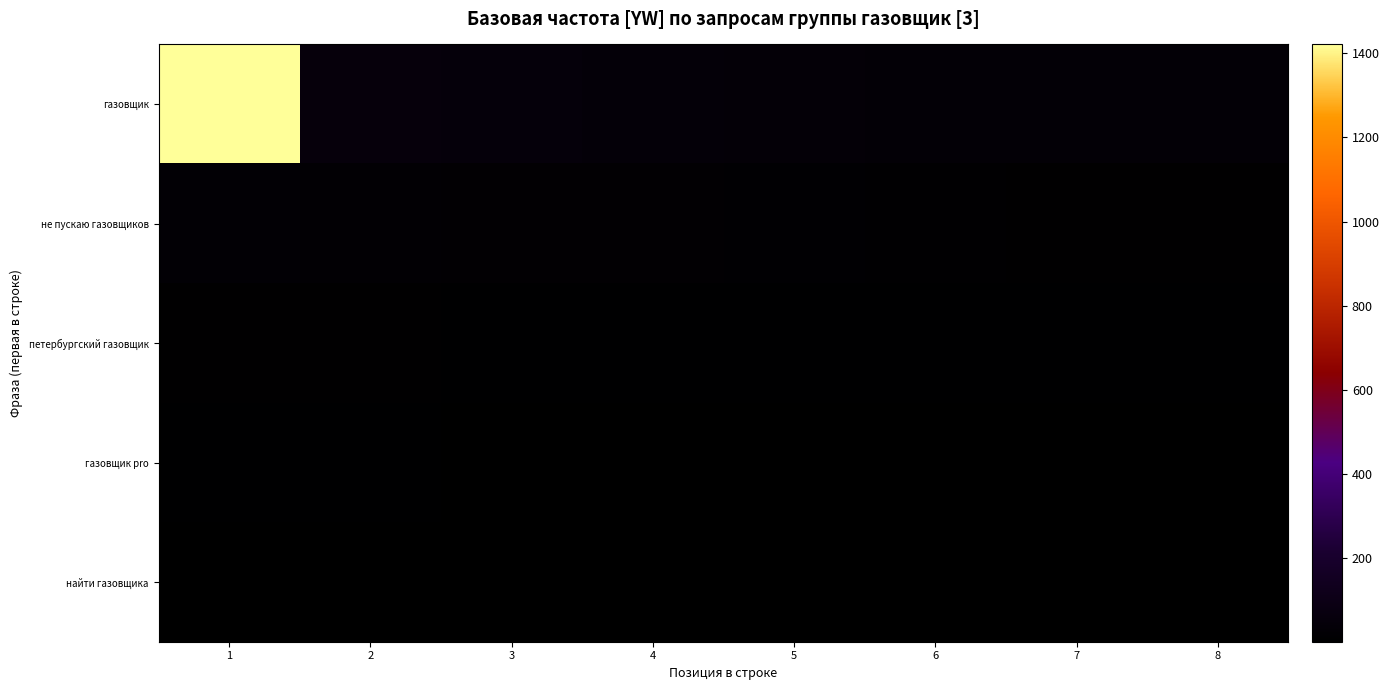

Which category has the lowest value across all series?

8